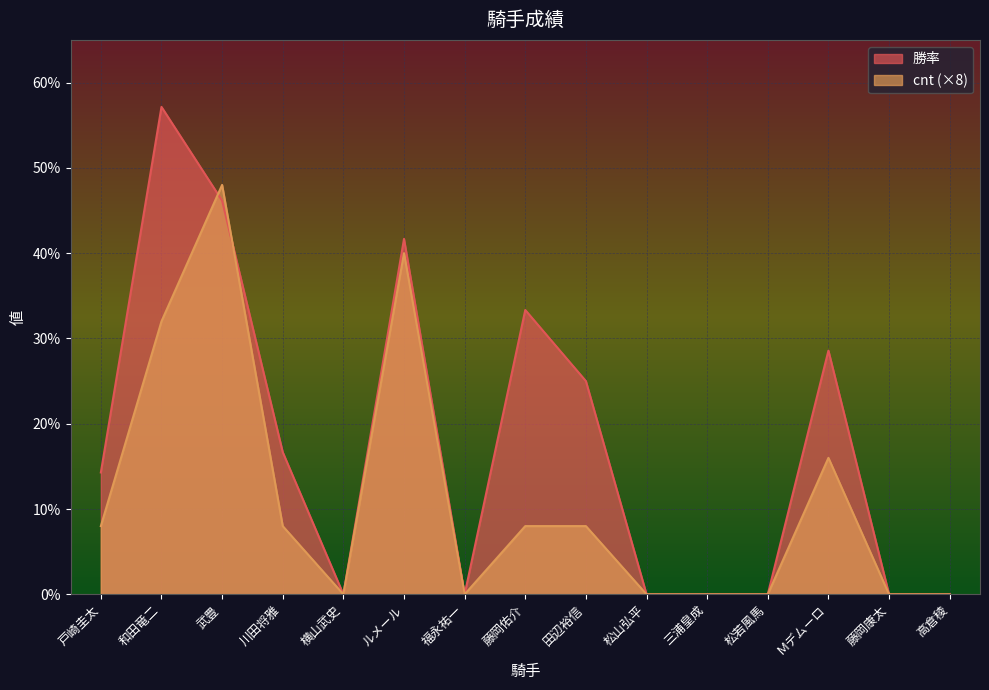

At which category does 勝率 reach its first local valley?

横山武史